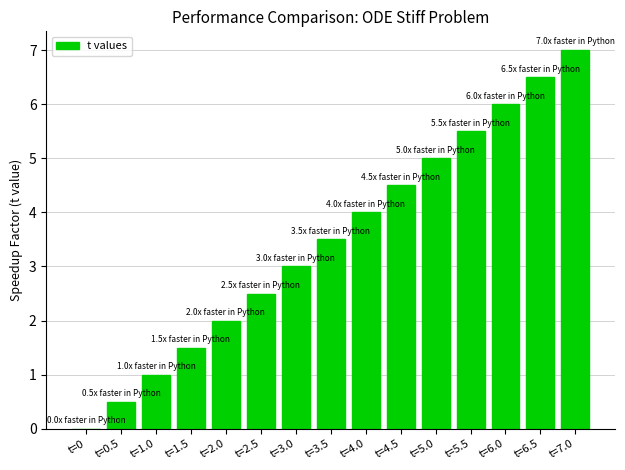

What is the greatest value displayed?

7.0